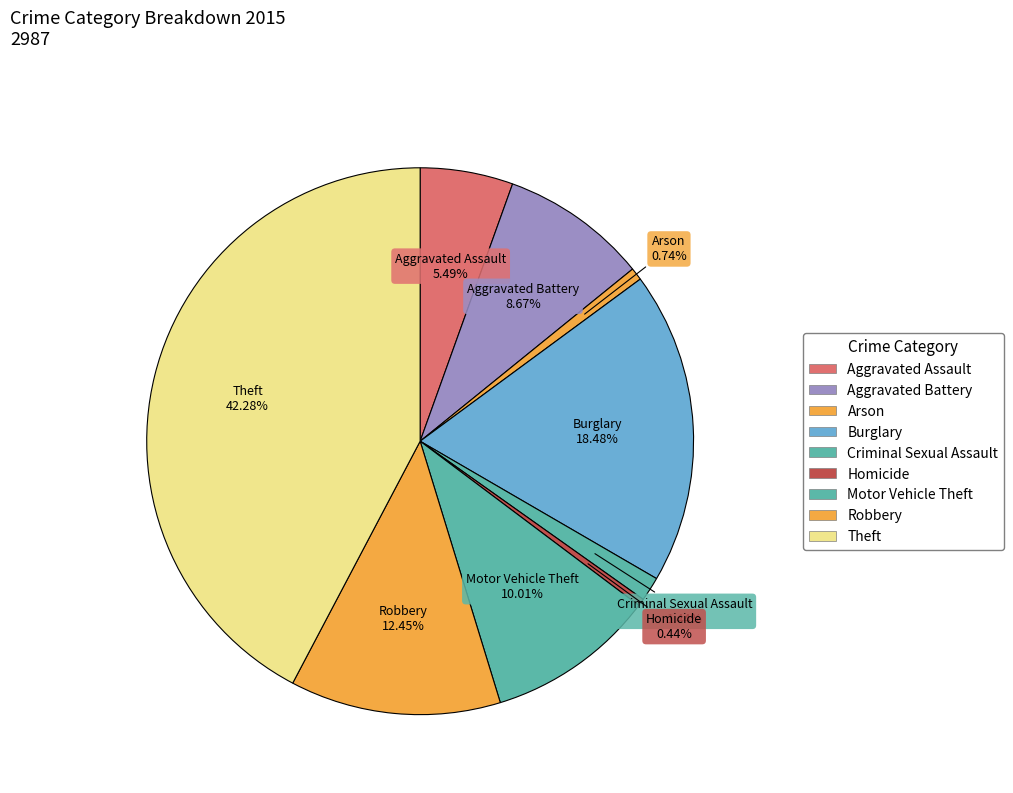

How many segments does this pie chart have?

9